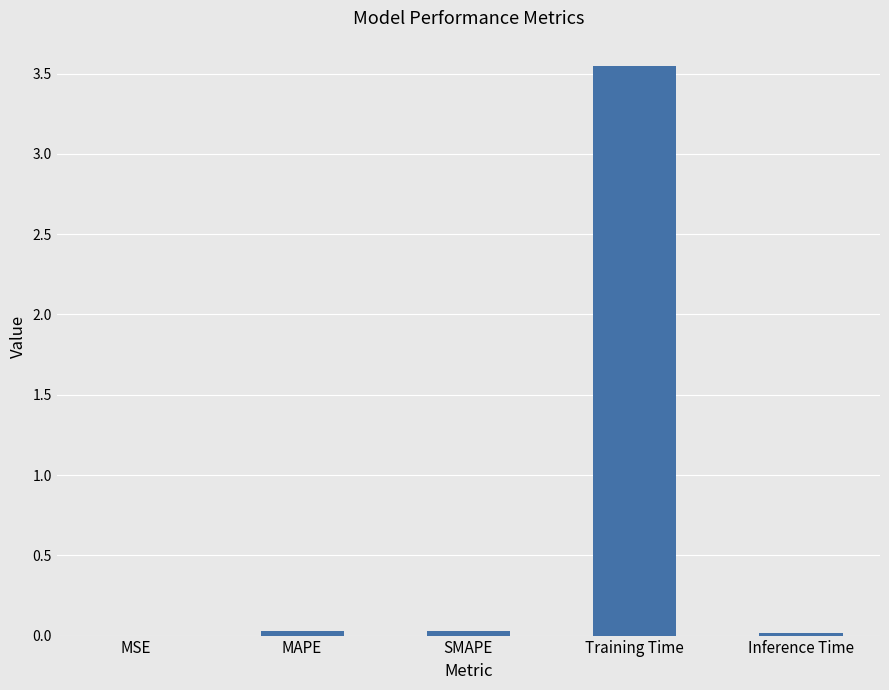

Between Training Time and MAPE, which is larger?

Training Time